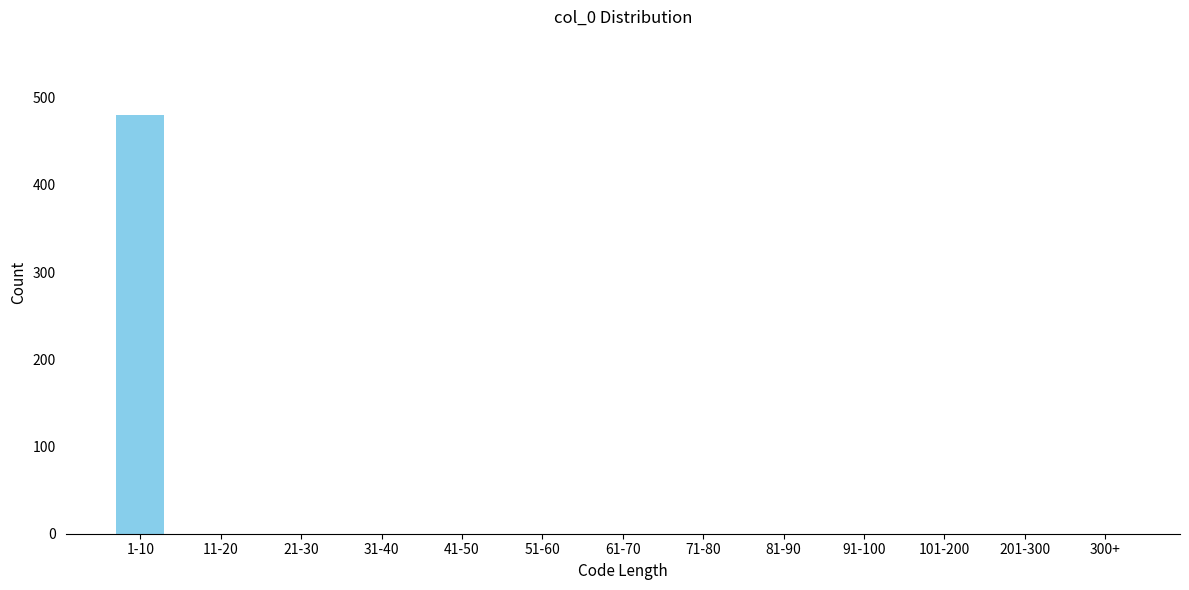

Reading left to right, what are all the values shown in this chart?

1-10=480	11-20=0	21-30=0	31-40=0	41-50=0	51-60=0	61-70=0	71-80=0	81-90=0	91-100=0	101-200=0	201-300=0	300+=0